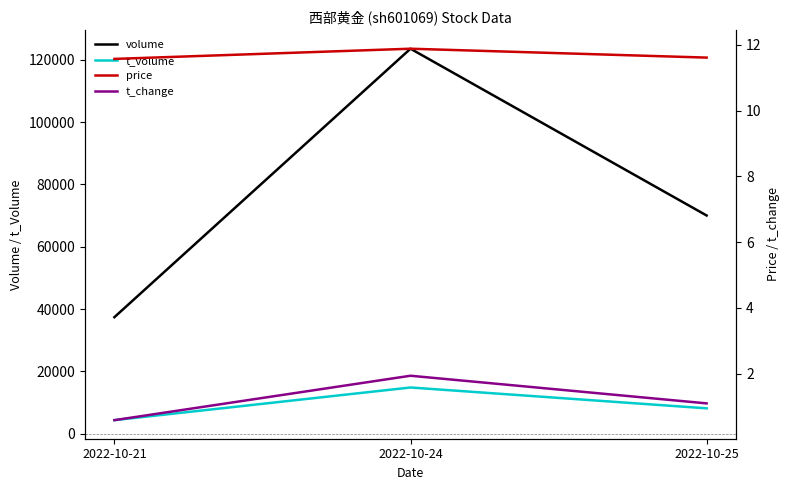

What is the maximum value for volume?

123557